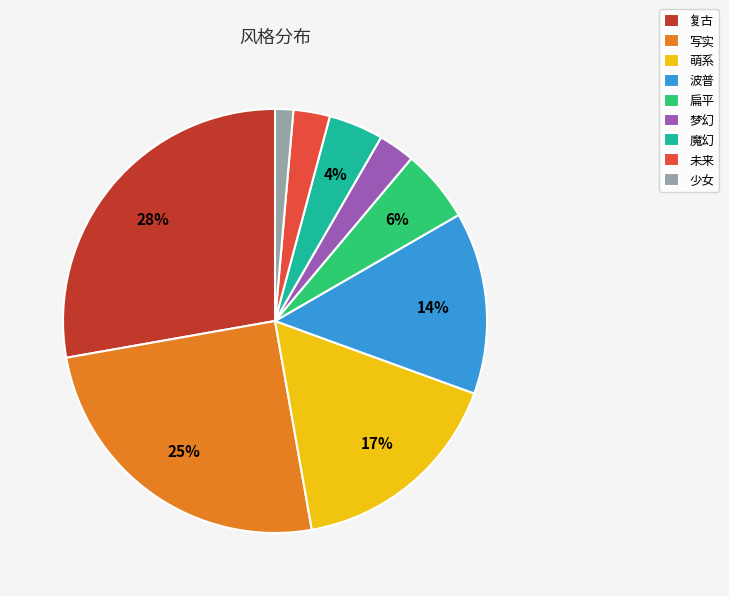

How many slices are in this pie chart?

9